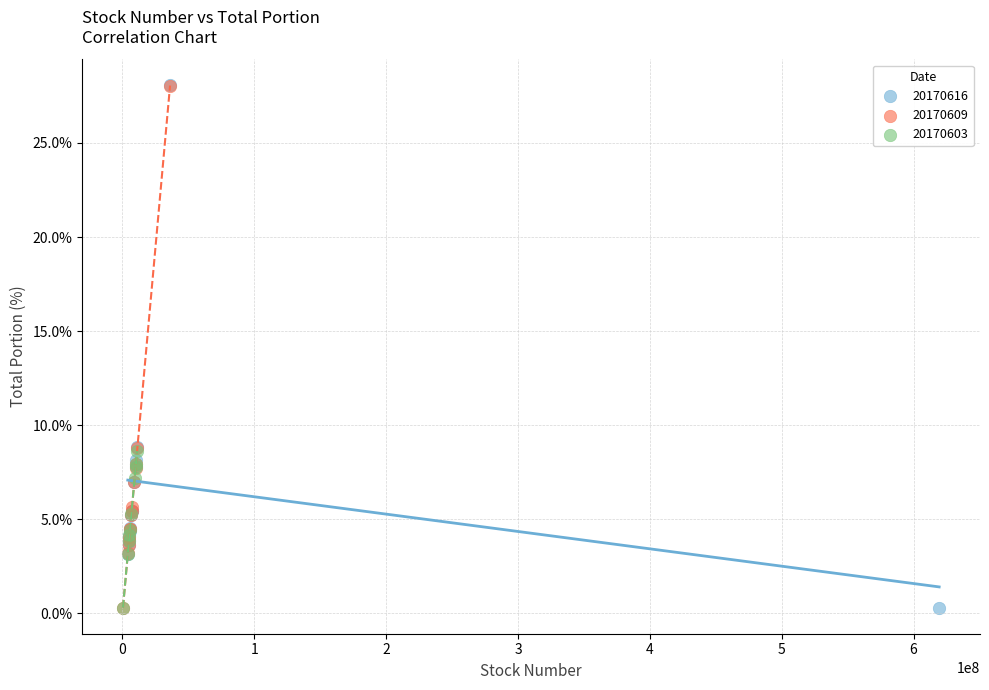

Which series has the largest Y range (max minus min)?

20170616